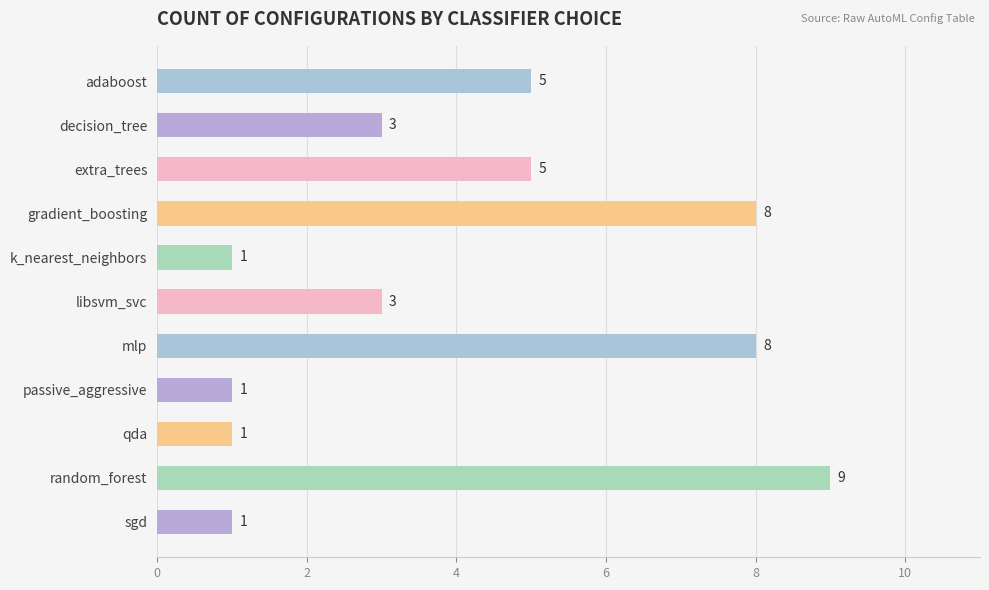

Count the values in the range 1 to 8.

10